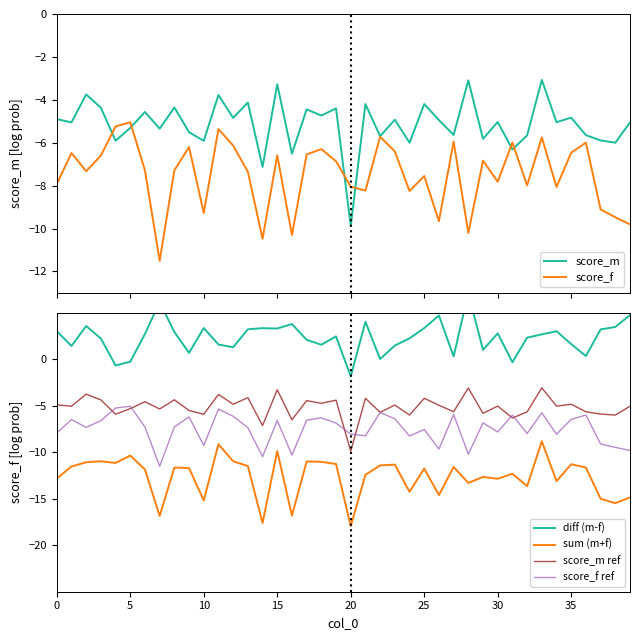

True or false: sum (m+f) and score_f intersect in this chart.

False